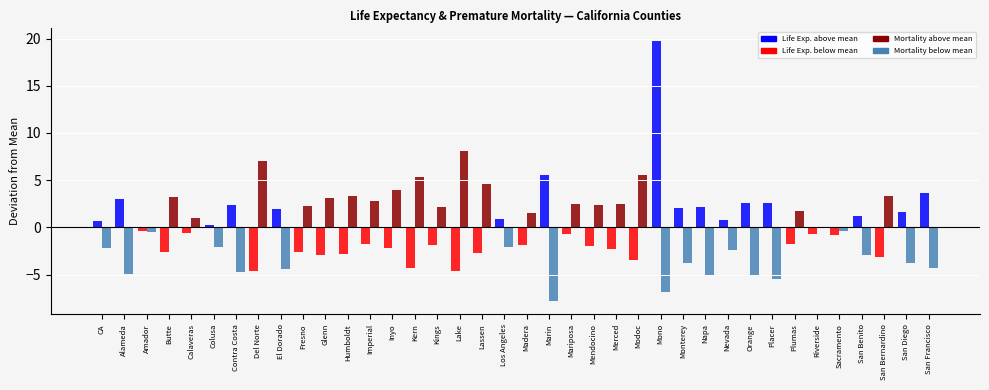

At which category is the sum across all series the highest?

Mono